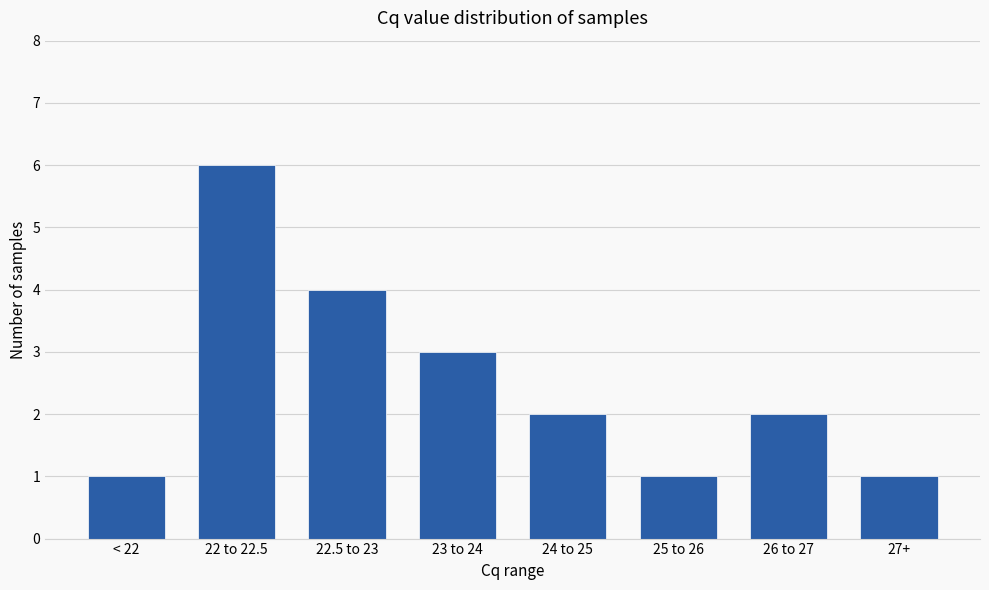

At which label is the value closest to 3?

23 to 24